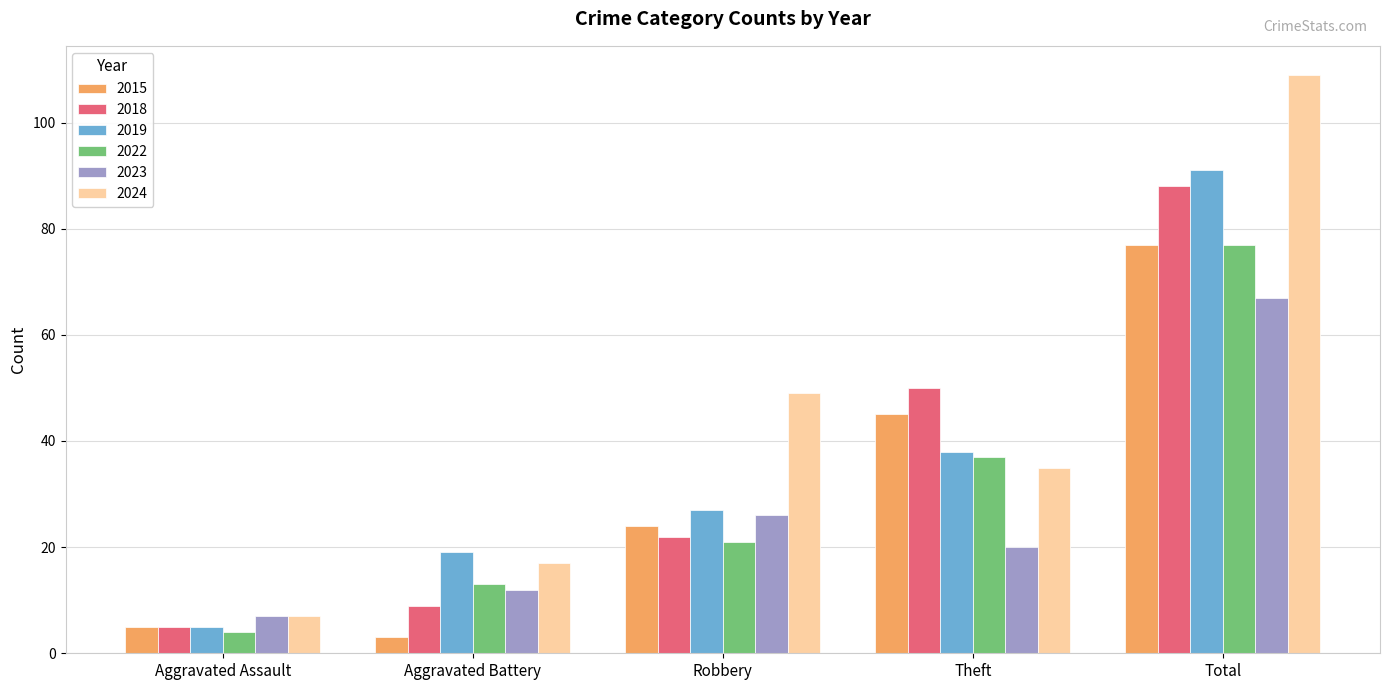

The value of 2019 at Total is 91. True or false?

True